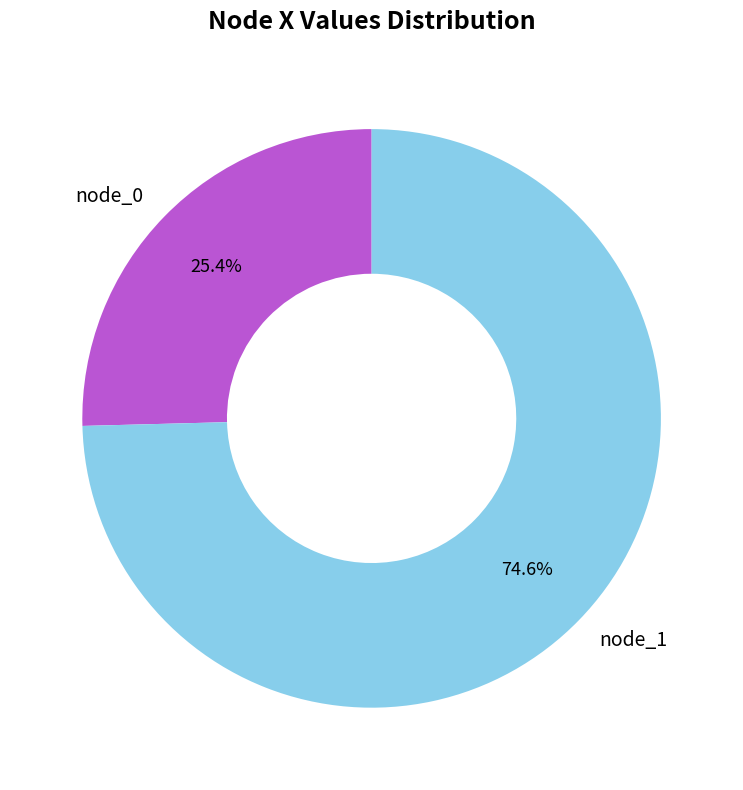

To the nearest percent, what portion does node_1 represent?

75%